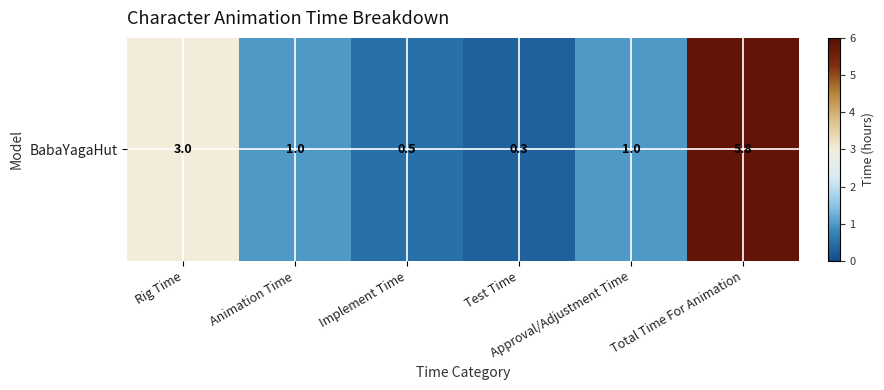

Which category has the highest value across all series?

Total Time For Animation